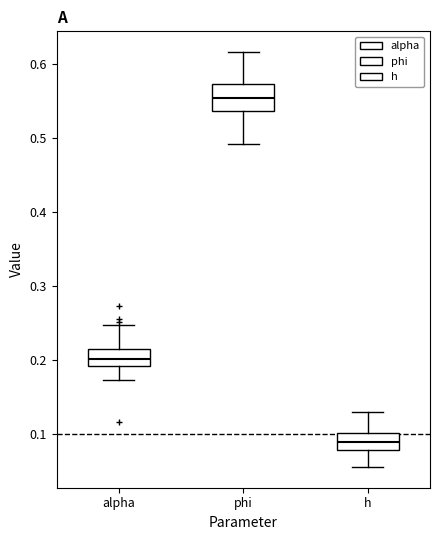

Reading left to right, read every box against the y-axis: the position of its median line, the range the box covers, and the ends of its whiskers. The values are not printed on the chart, so give them approximately, as read against the axis.

alpha: median 0.20, box 0.19 to 0.21, whiskers 0.17 to 0.25
phi: median 0.55, box 0.54 to 0.57, whiskers 0.49 to 0.62
h: median 0.09, box 0.08 to 0.10, whiskers 0.06 to 0.13